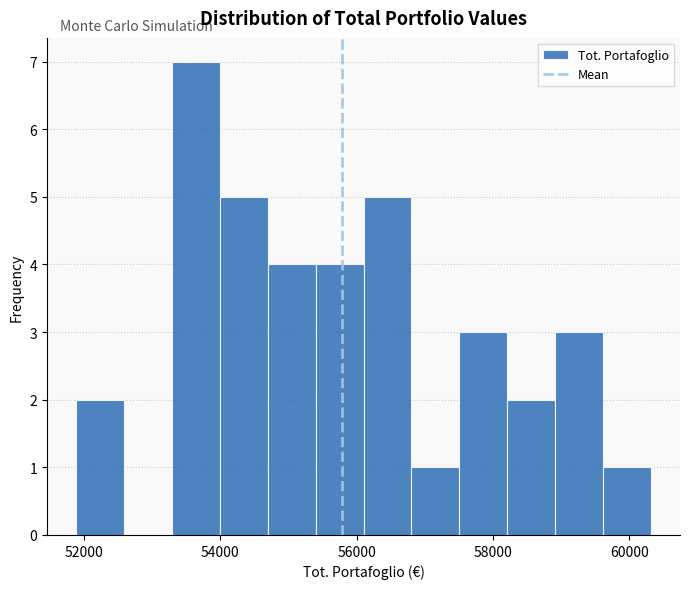

Read against the x-axis, roughly where is the centre of the tallest bar?

53600